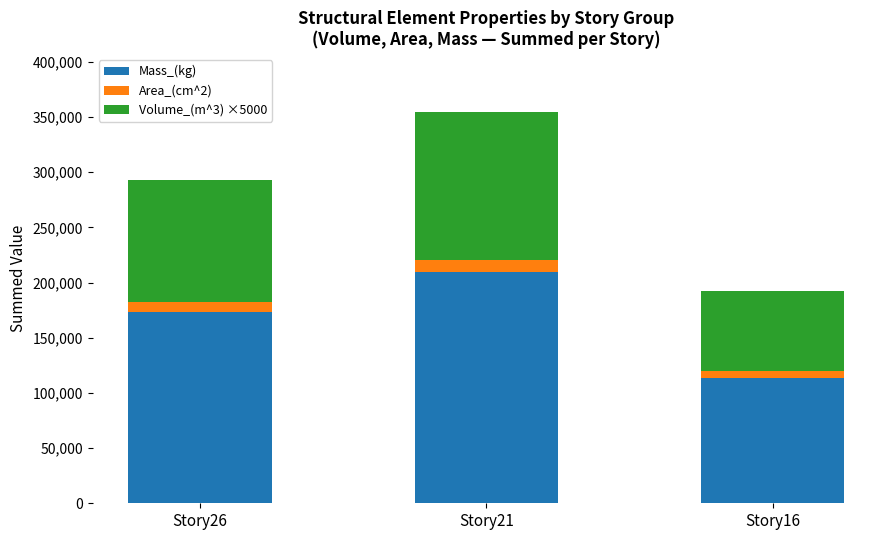

How many bars are there in total?

3